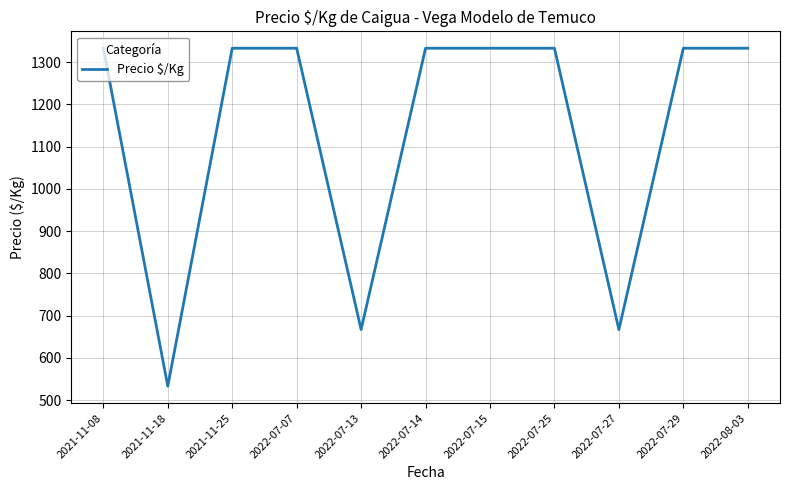

Where is the first local minimum?

2021-11-18